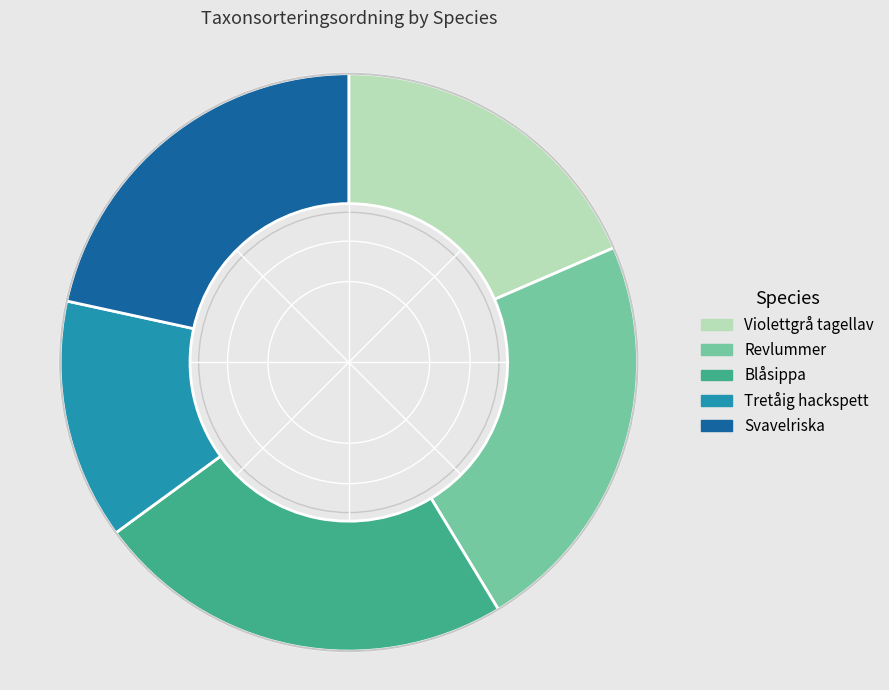

Which category has the smallest portion of the pie?

Tretåig hackspett